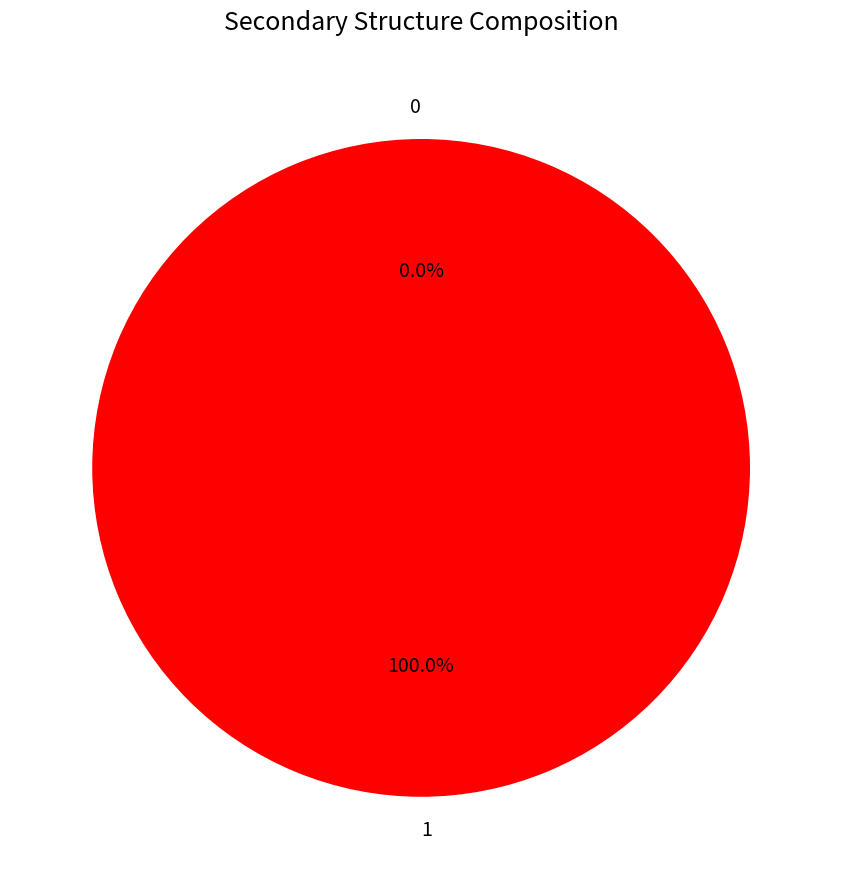

What percentage is the 1 slice, to the nearest percent?

100%